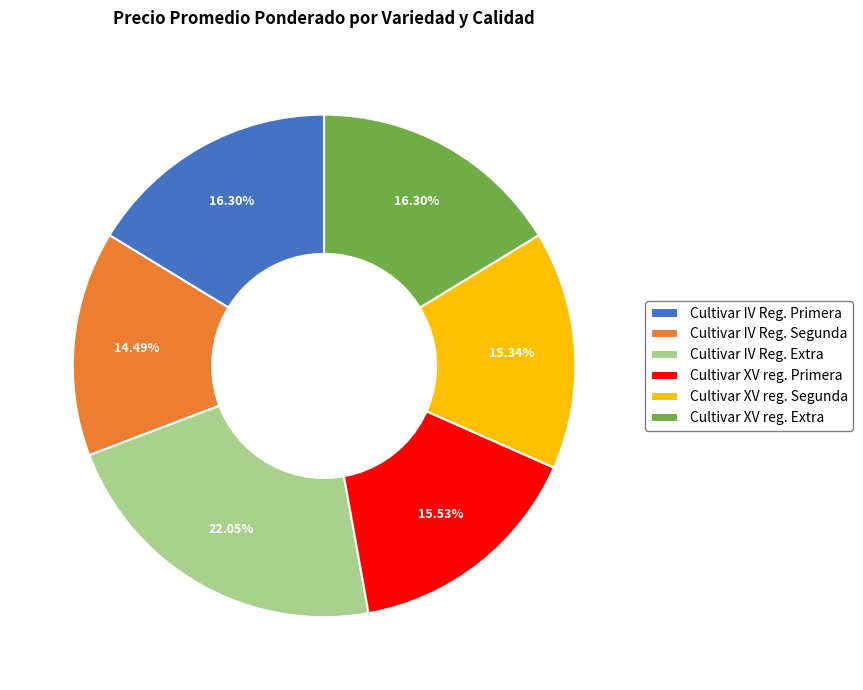

Is the sum of Cultivar XV reg. Segunda and Cultivar IV Reg. Primera greater than half?

No